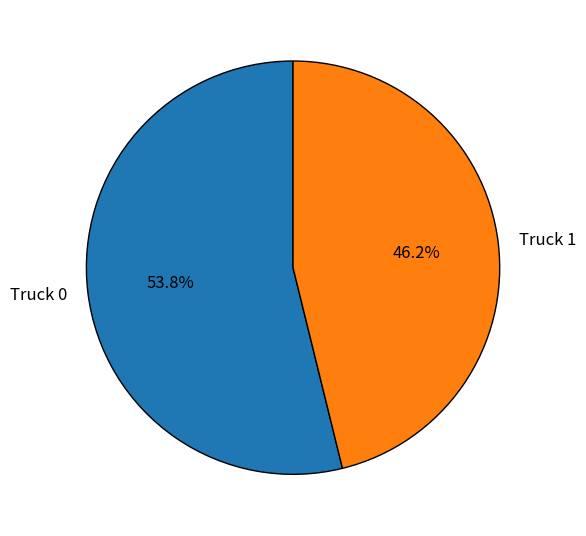

To the nearest percent, what percentage of the pie is Truck 1?

46%